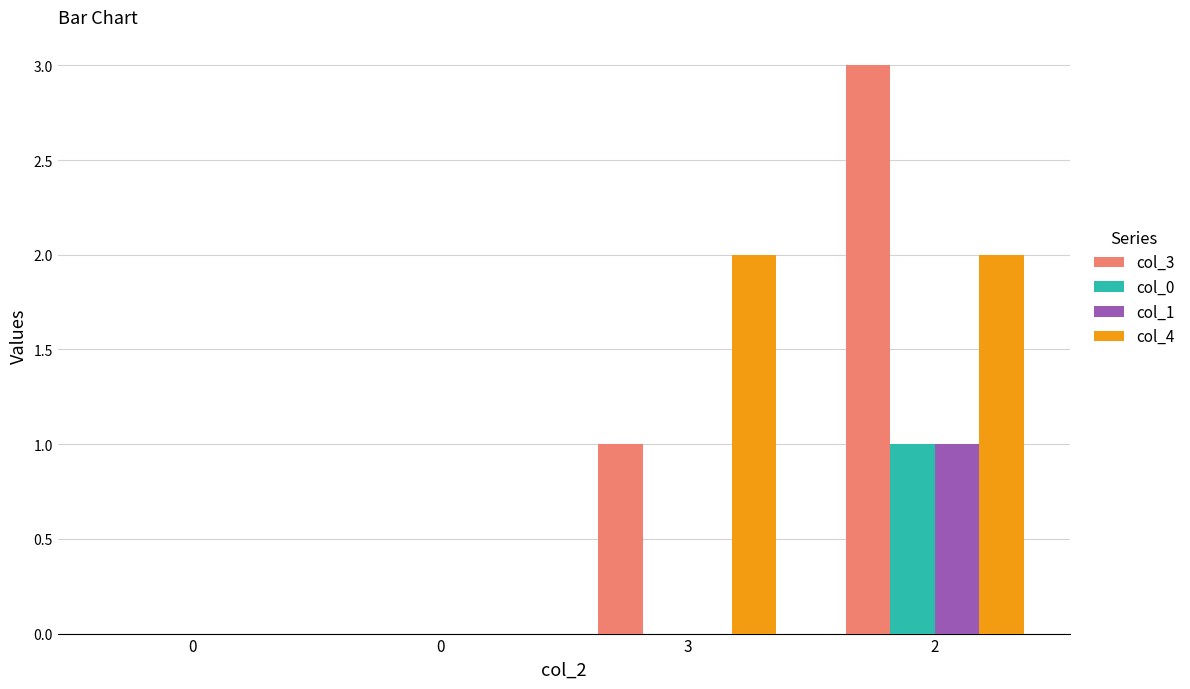

How many groups of bars are there?

4